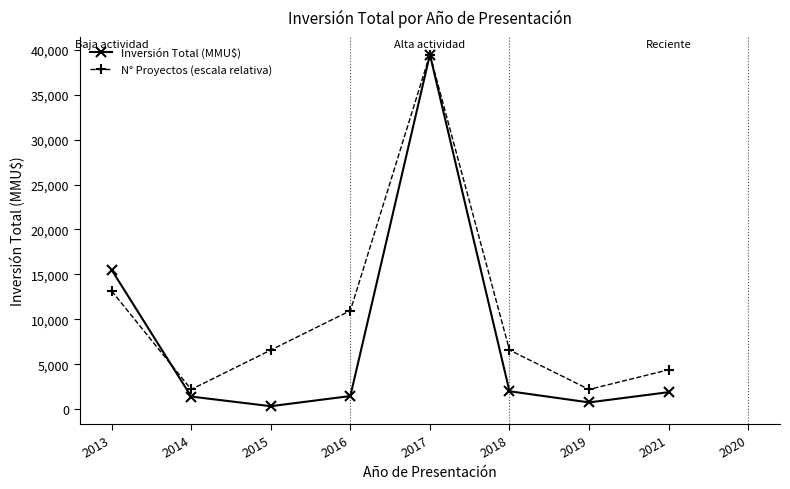

What is the value of the Inversión Total (MMU$) point at the 4th from the left?

1460.0